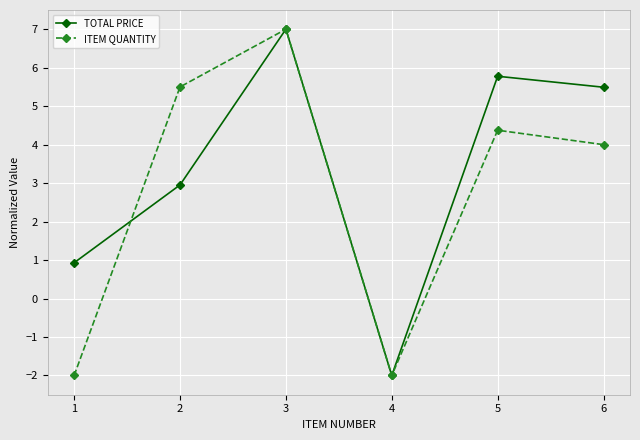

Between 1 and 3, which series saw the biggest shift?

ITEM QUANTITY